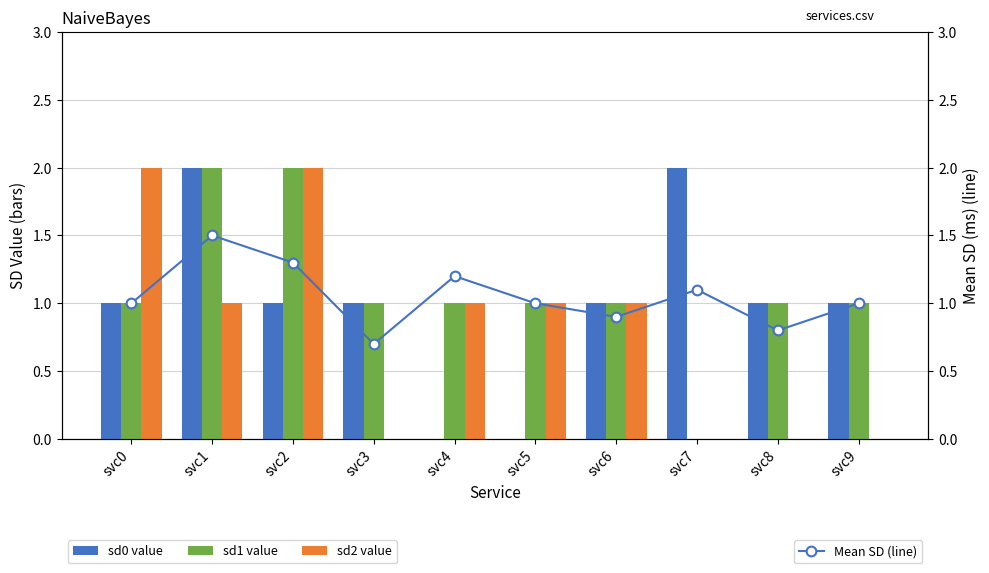

At which label is sd0 value closest to 1?

svc0